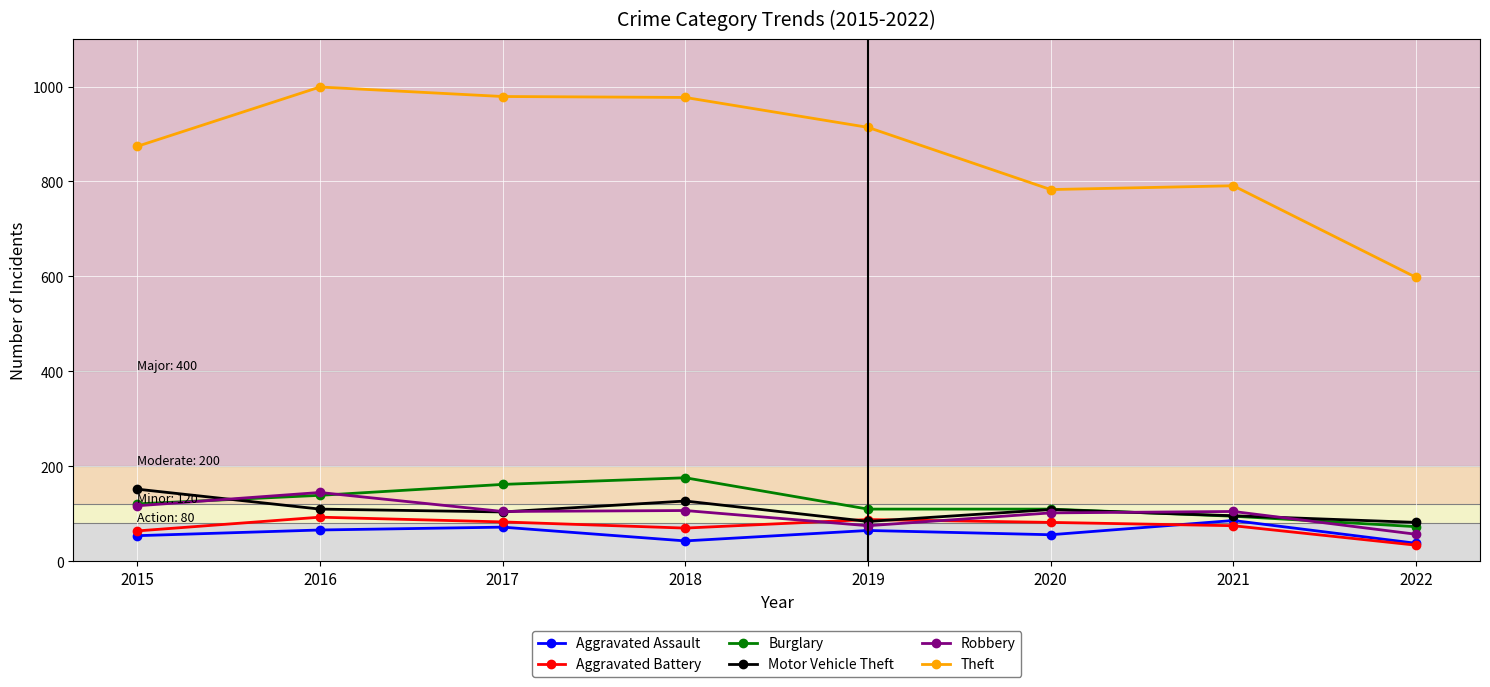

What is the value of the Aggravated Battery point at the 8th from the left?

34